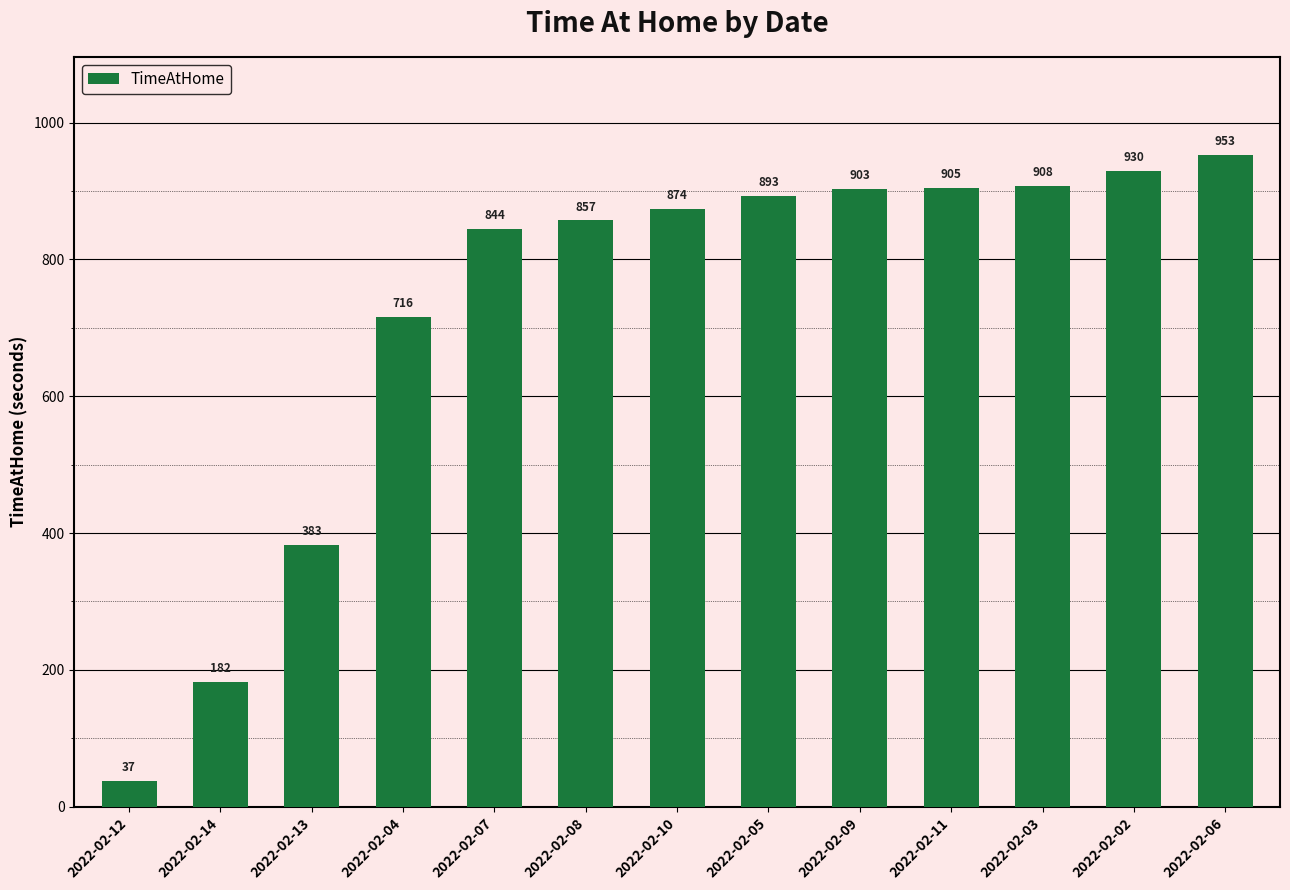

Read the value at 2022-02-07, to the nearest 50.

850